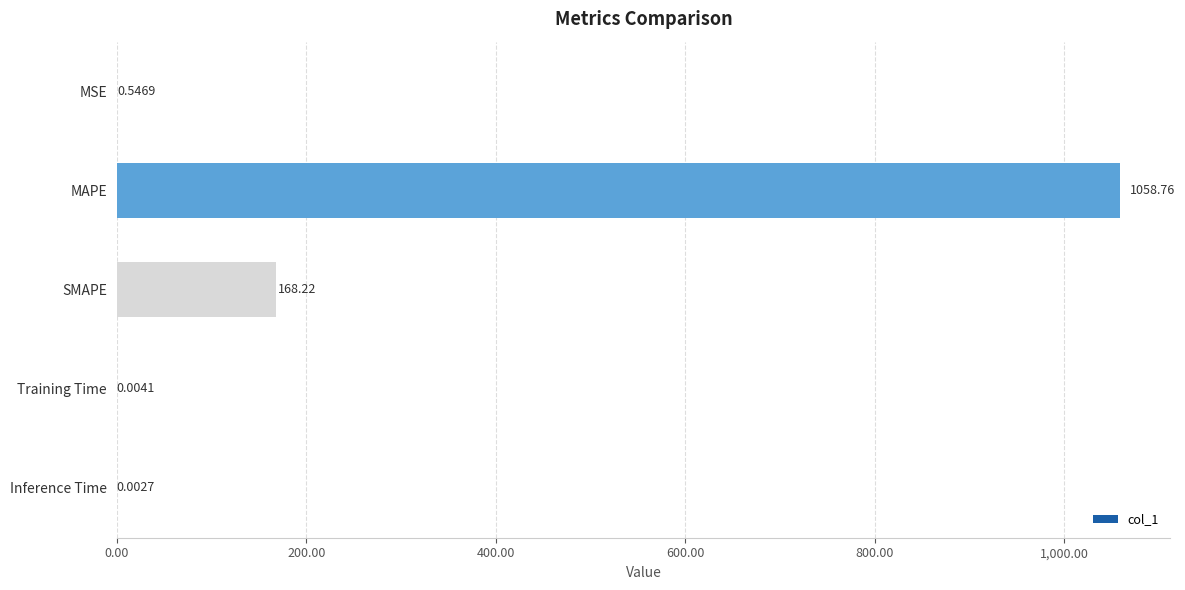

What is the sum of all values?

1227.5